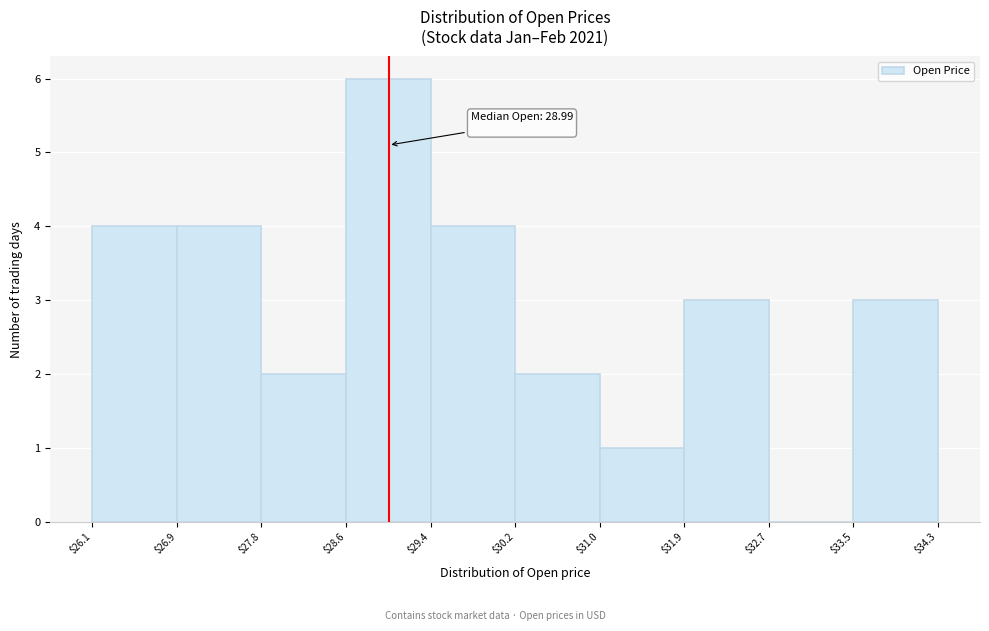

Which range on the x-axis has the tallest bar?

$28.6 to $29.4